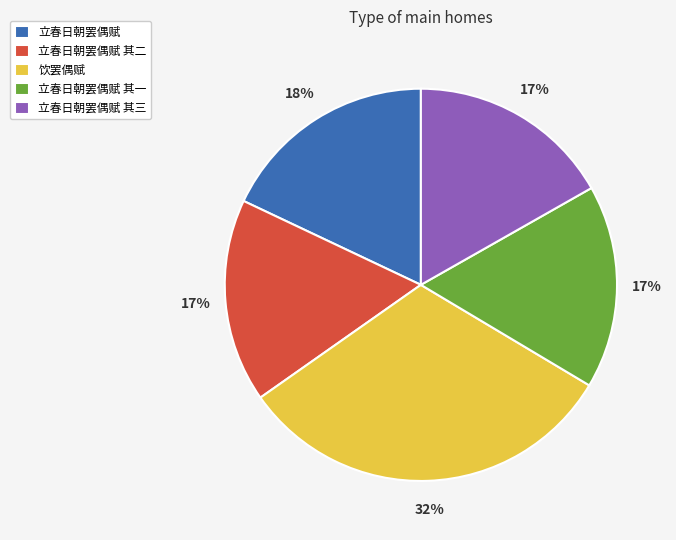

The 立春日朝罢偶赋 其一 slice represents 17% of the pie. True or false?

True